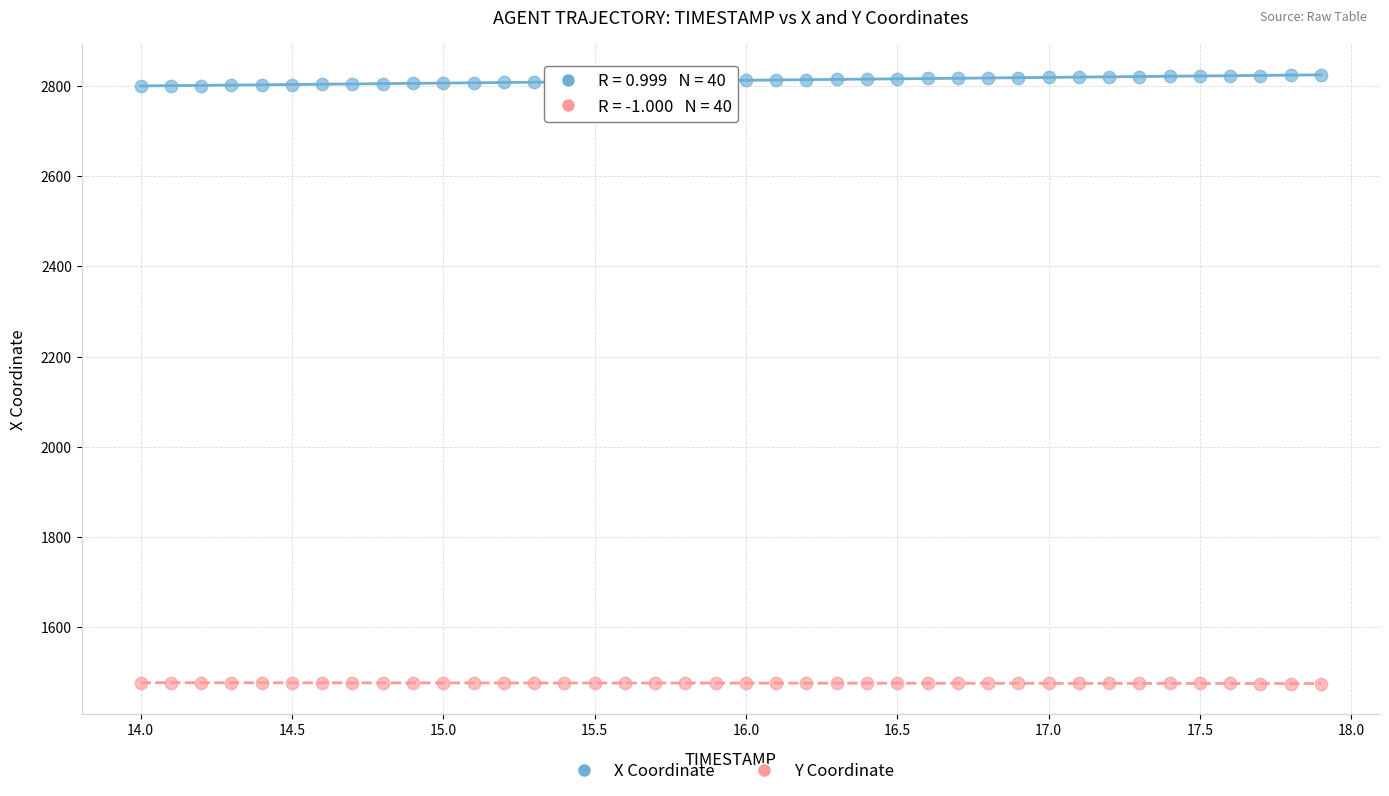

Which series reaches the minimum Y coordinate?

Y Coordinate